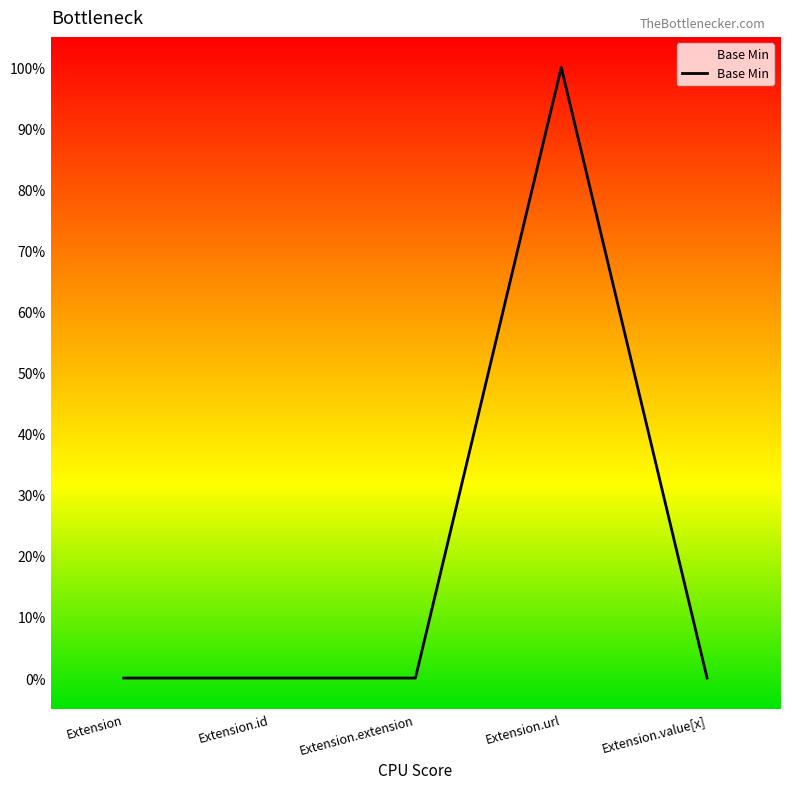

Which category has the lowest value across all series?

Extension